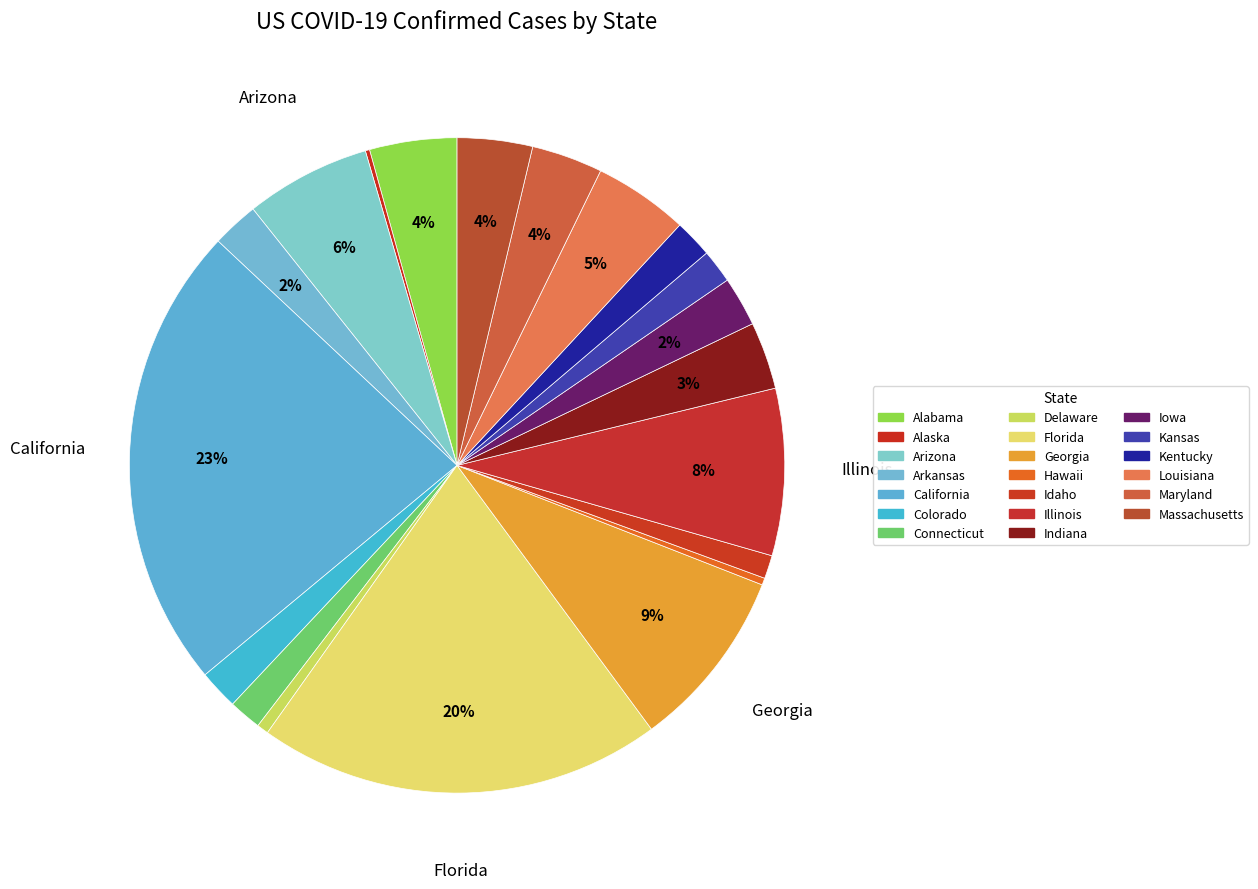

How much of the chart is everything except Iowa?

97.5%